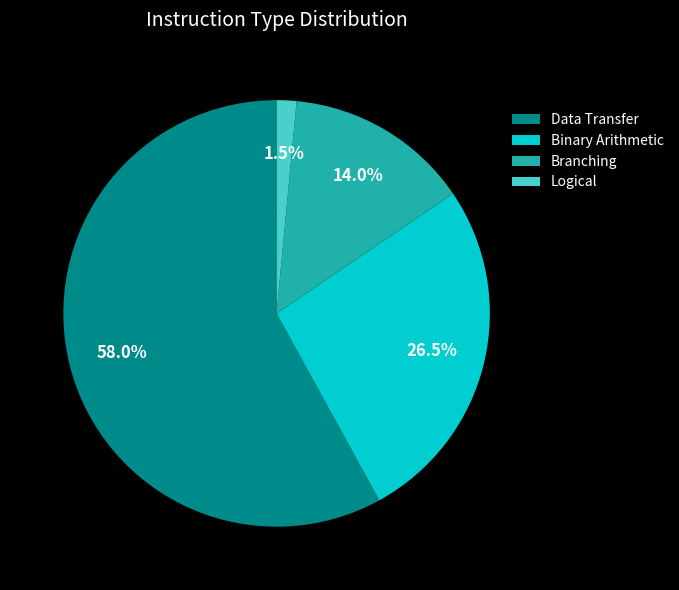

Between Data Transfer and Binary Arithmetic, which is larger?

Data Transfer